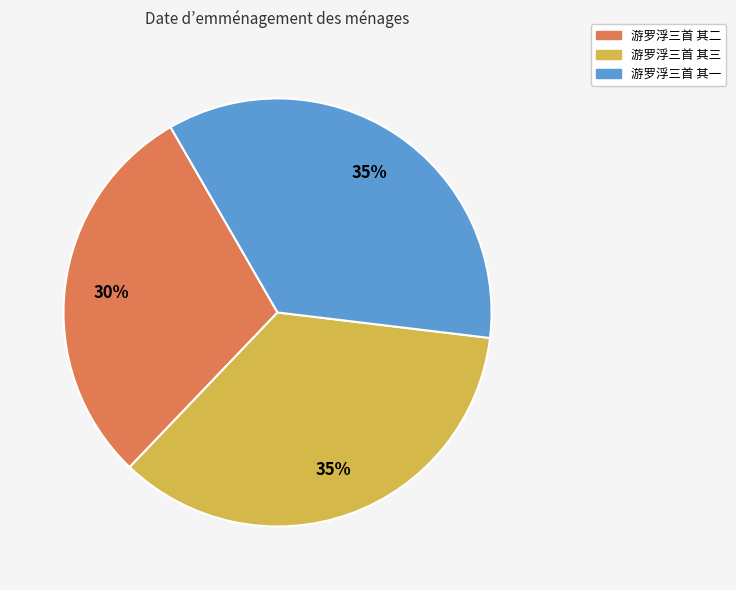

How many slices are in this pie chart?

3